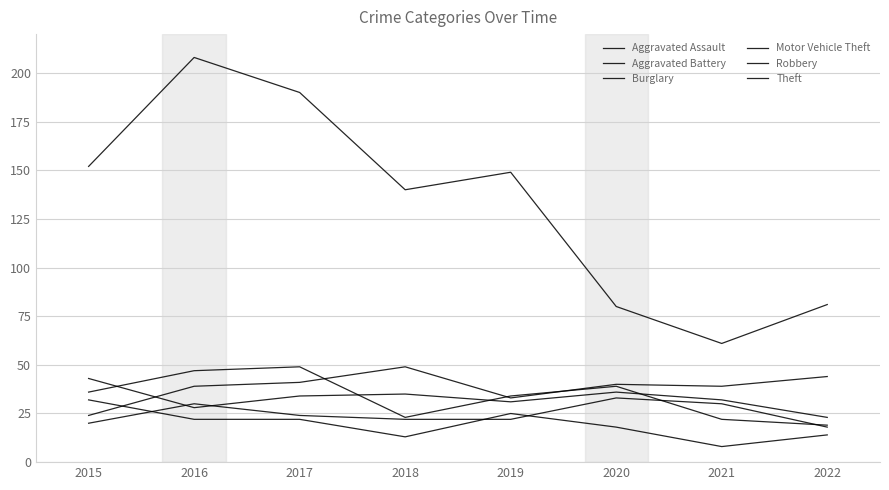

What is the total value across all series at 2020?

246